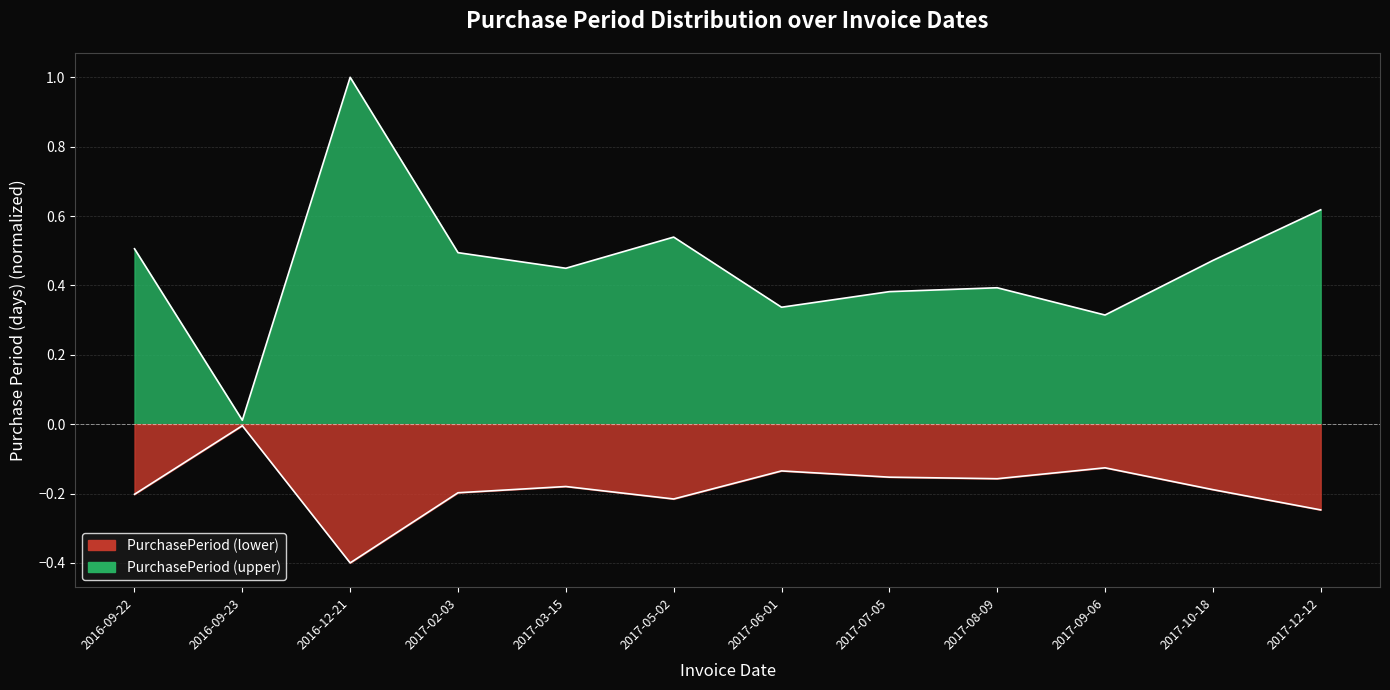

What is the sum of all values?

5.5